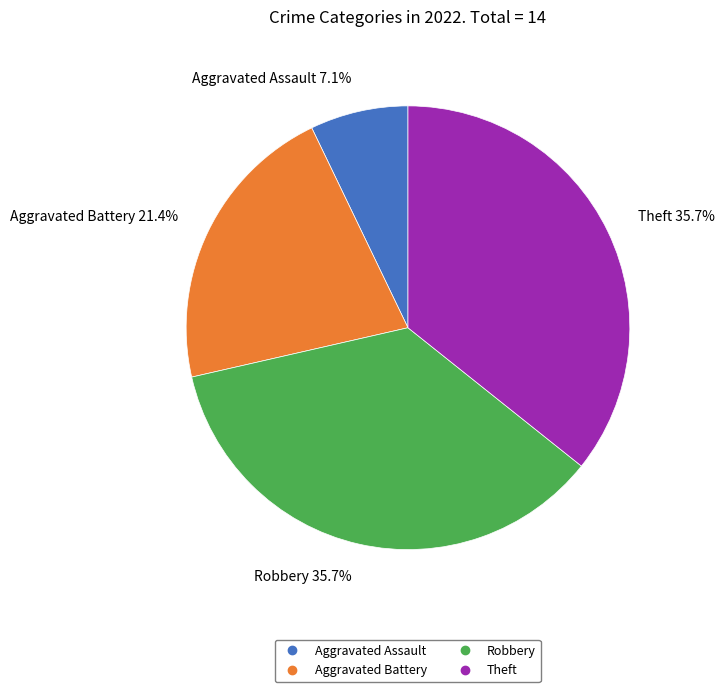

To the nearest percent, what is the average slice percentage?

25%